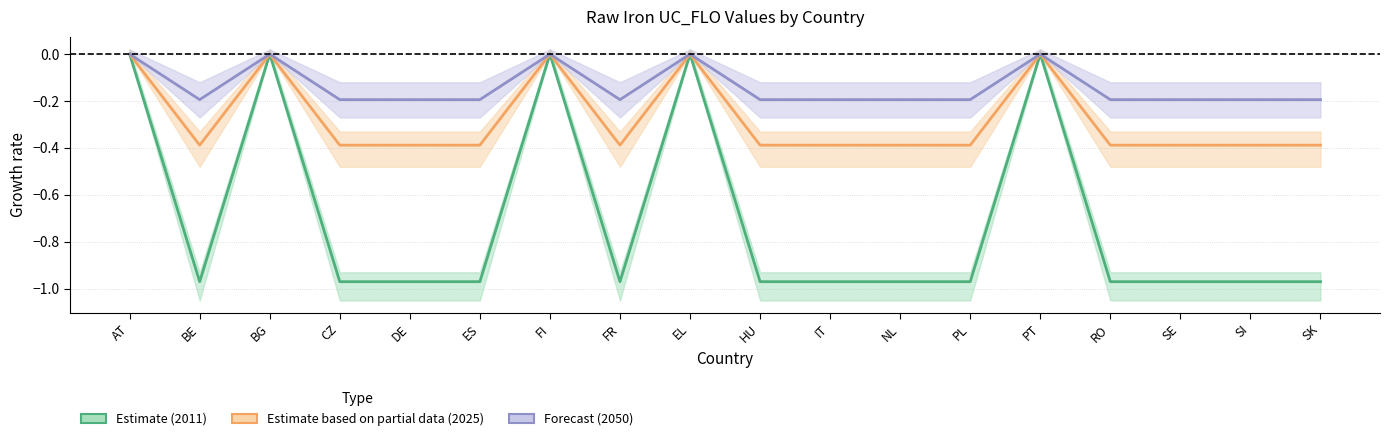

How many lines are shown in the chart?

3